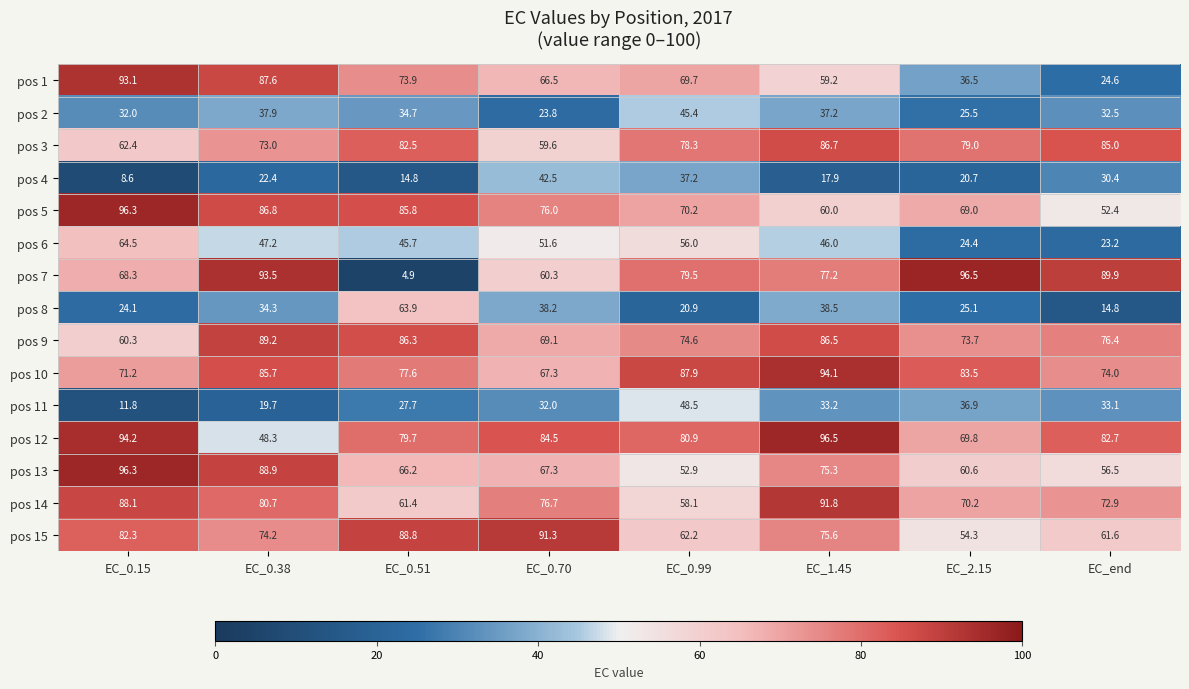

What is the sum of all pos 1 values?

511.1